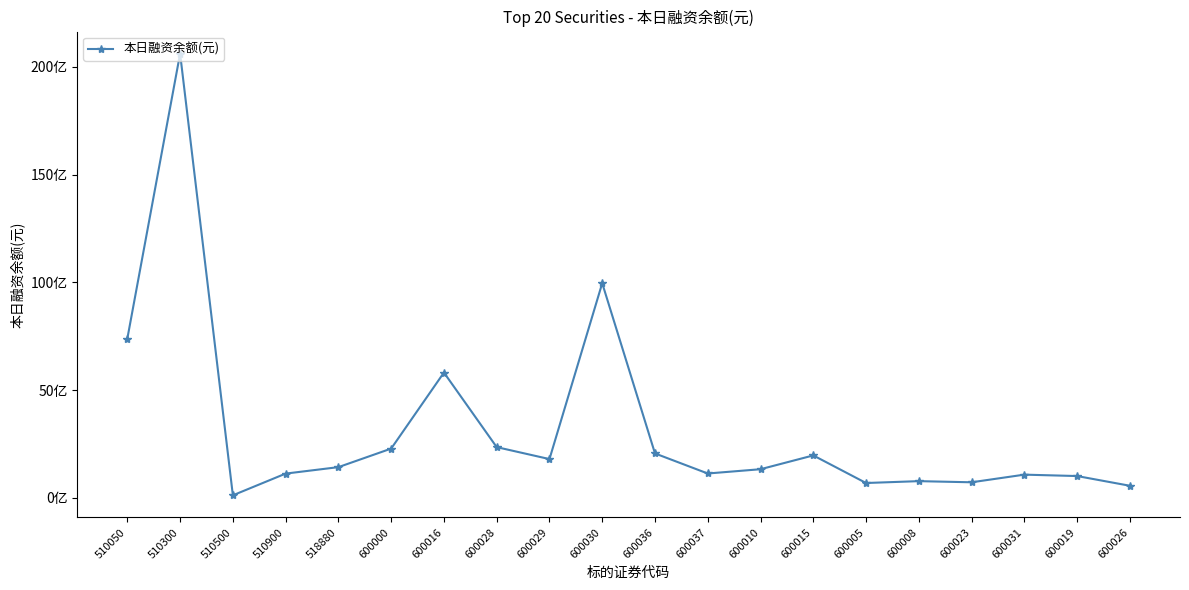

List the labels in order of value, smallest first.

510500, 600026, 600005, 600023, 600008, 600019, 600031, 510900, 600037, 600010, 518880, 600029, 600015, 600036, 600000, 600028, 600016, 510050, 600030, 510300